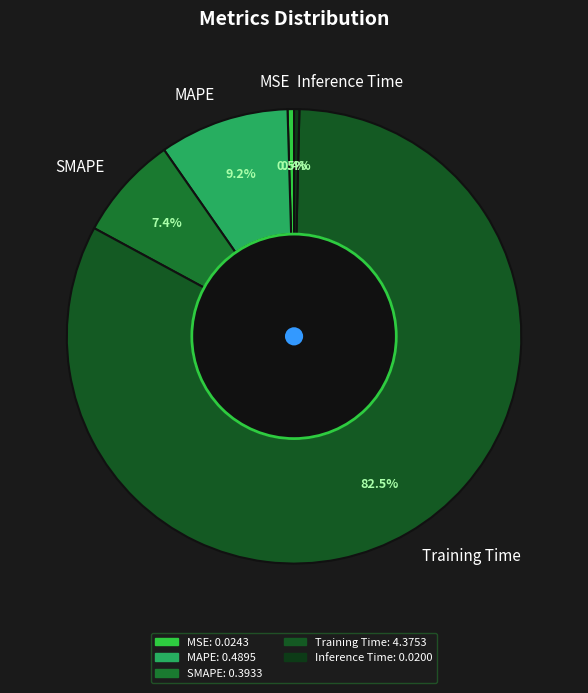

Is the sum of MSE and MAPE greater than half?

No